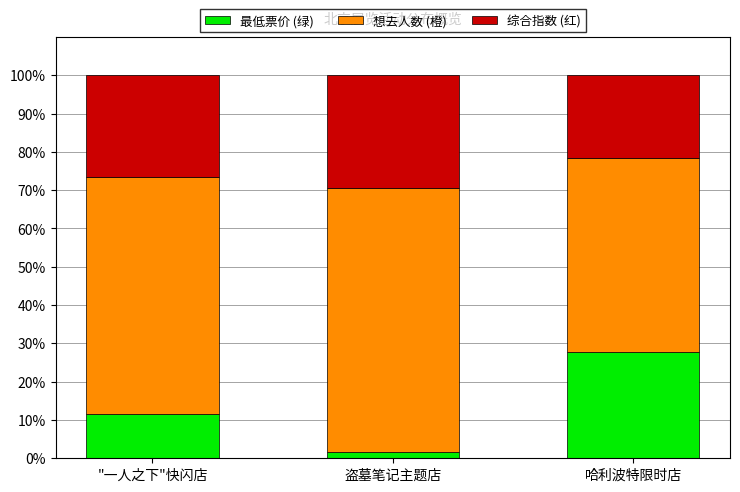

Rank the categories by 最低票价 (绿) value from lowest to highest.

盗墓笔记主题店, "一人之下"快闪店, 哈利波特限时店